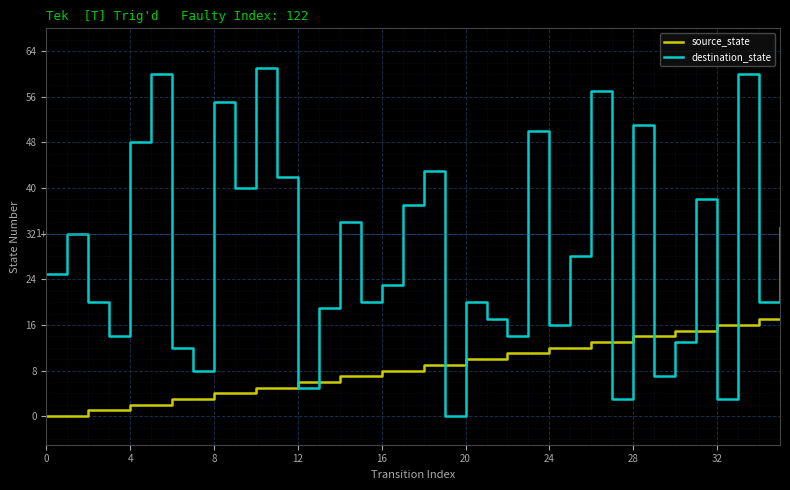

Does the chart have visible grid lines?

Yes